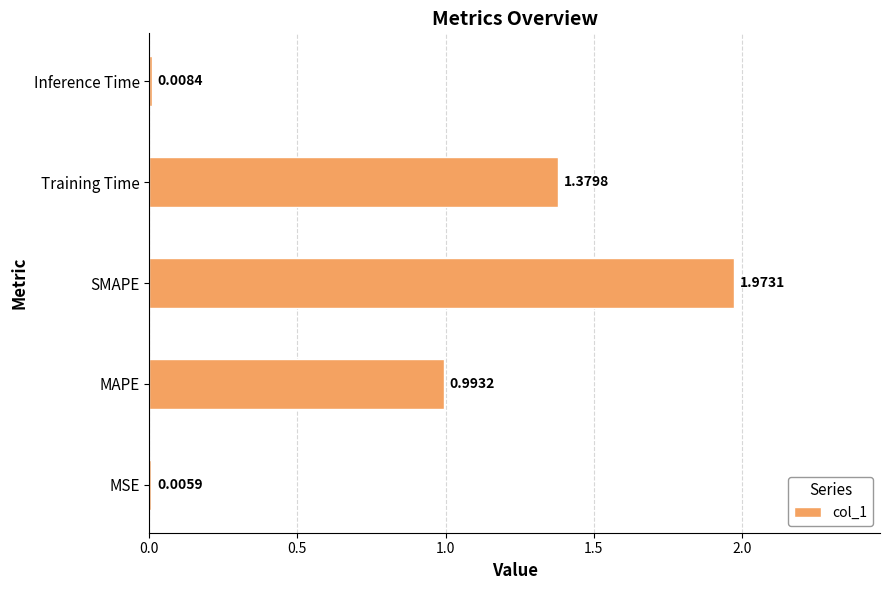

Does the chart contain stacked bars?

No